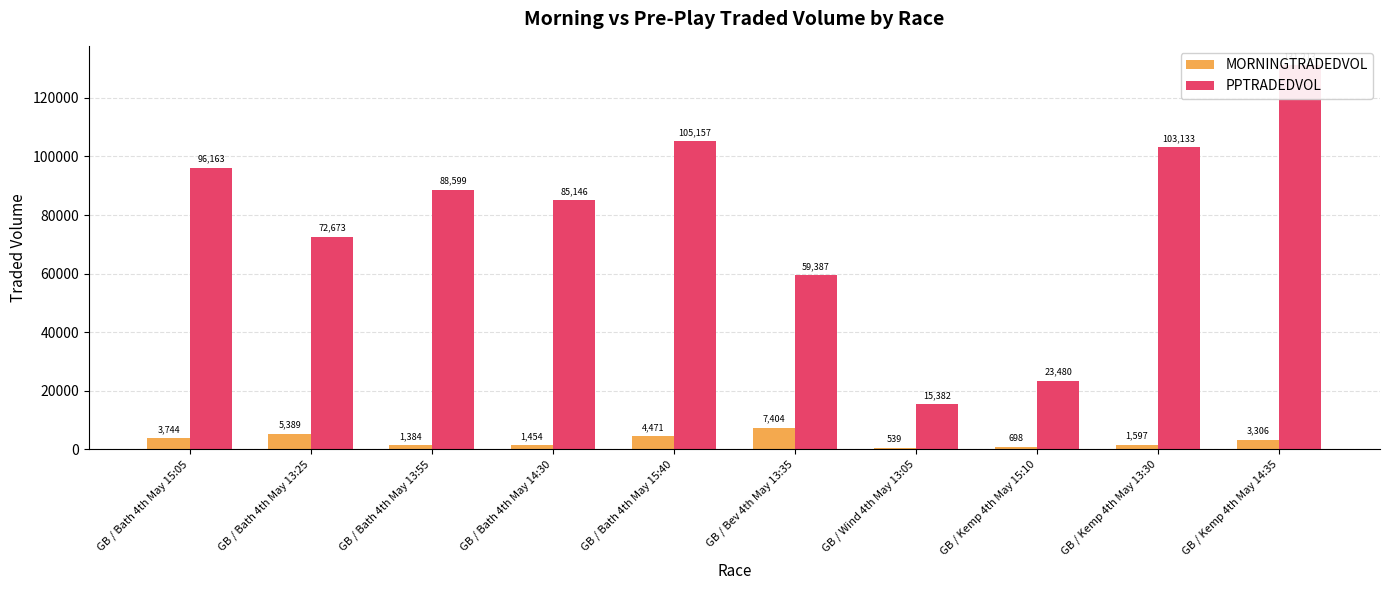

What is the value of the MORNINGTRADEDVOL bar at the 5th from the left?

4471.1